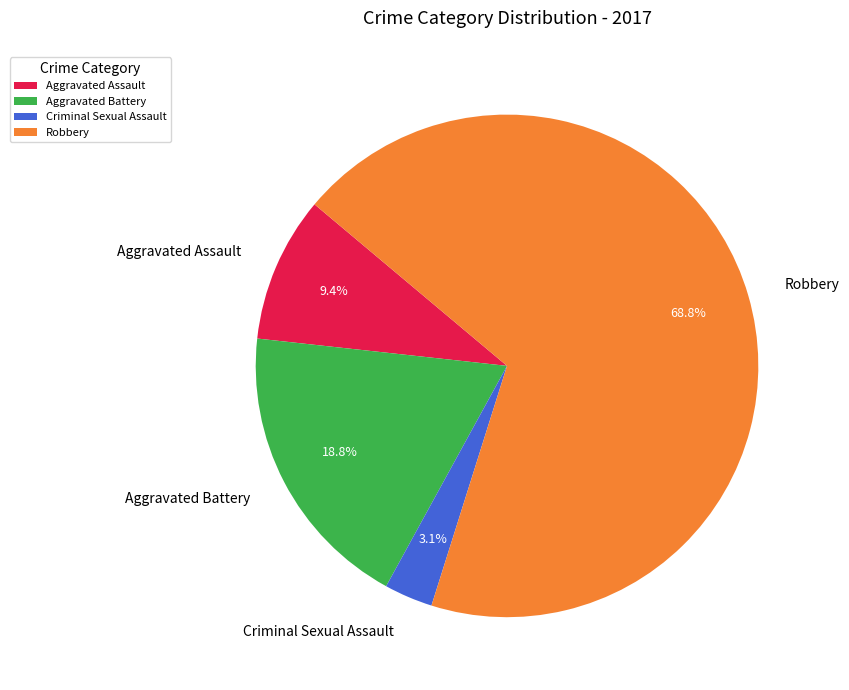

Does any single category account for the majority?

Yes